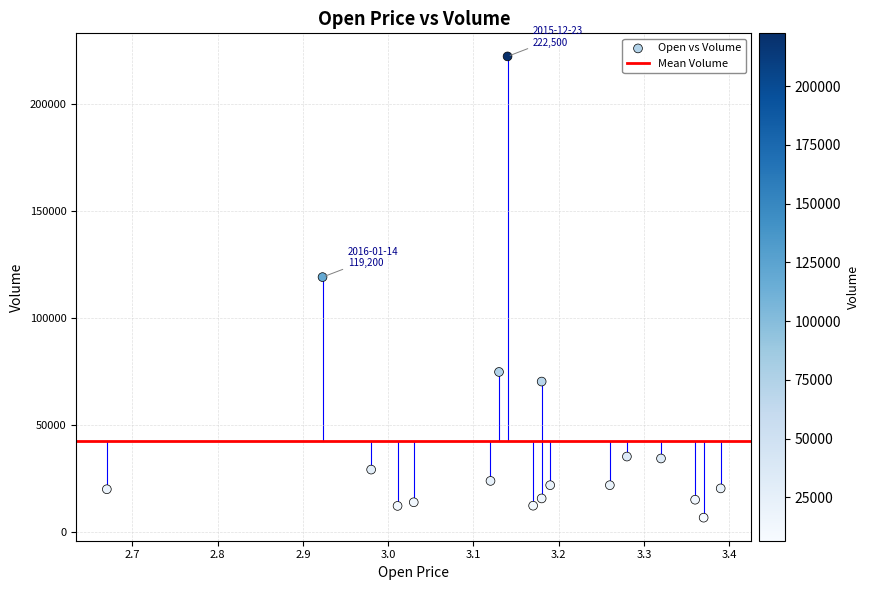

What Y value in the scatter plot is closest to 114550?

119200